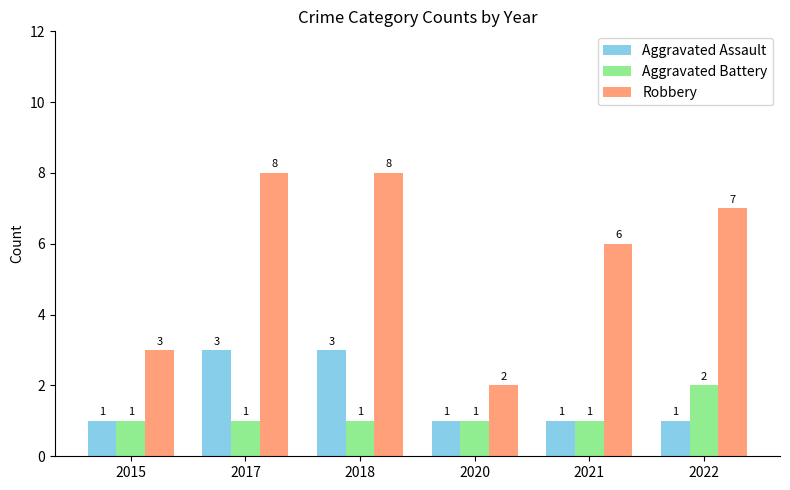

Count the Aggravated Assault values in the range 1 to 3.

6